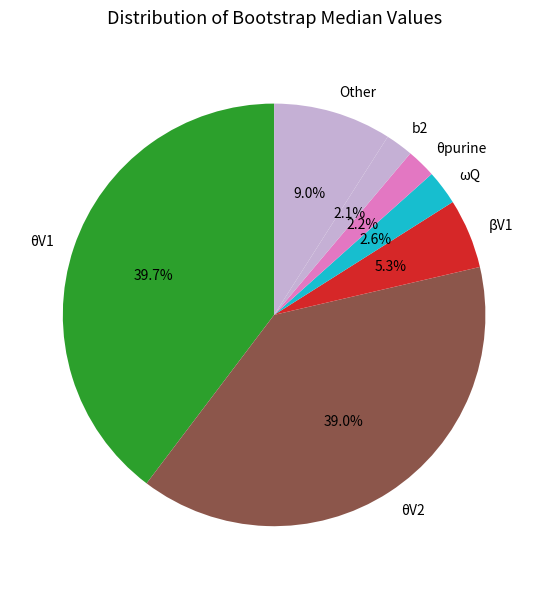

Does any single category account for the majority?

No